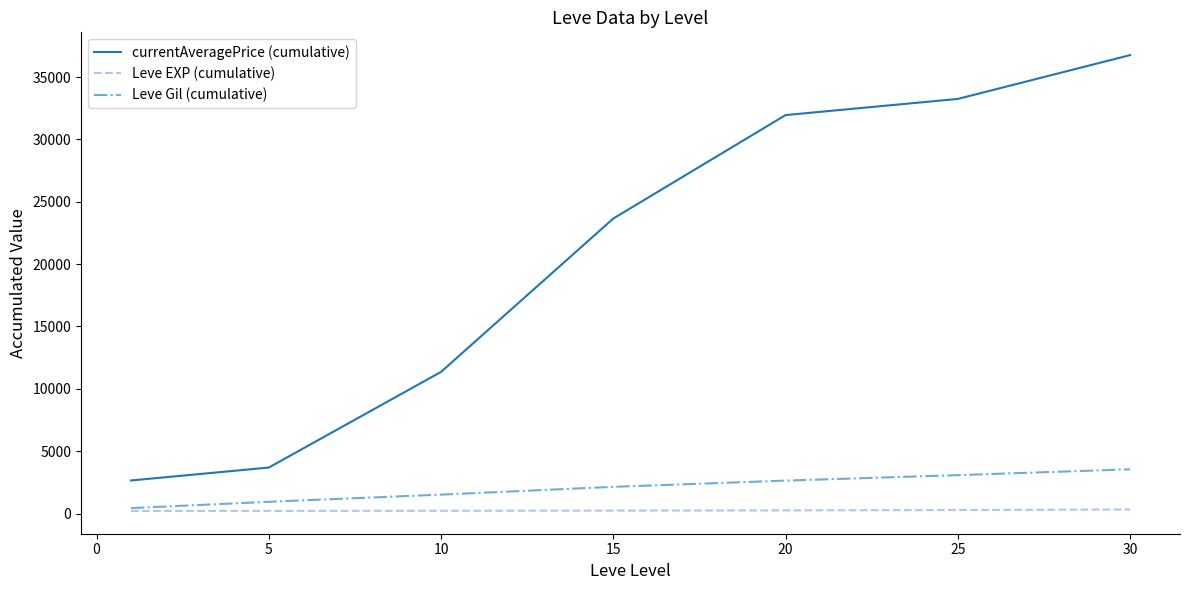

How many lines are shown in the chart?

3